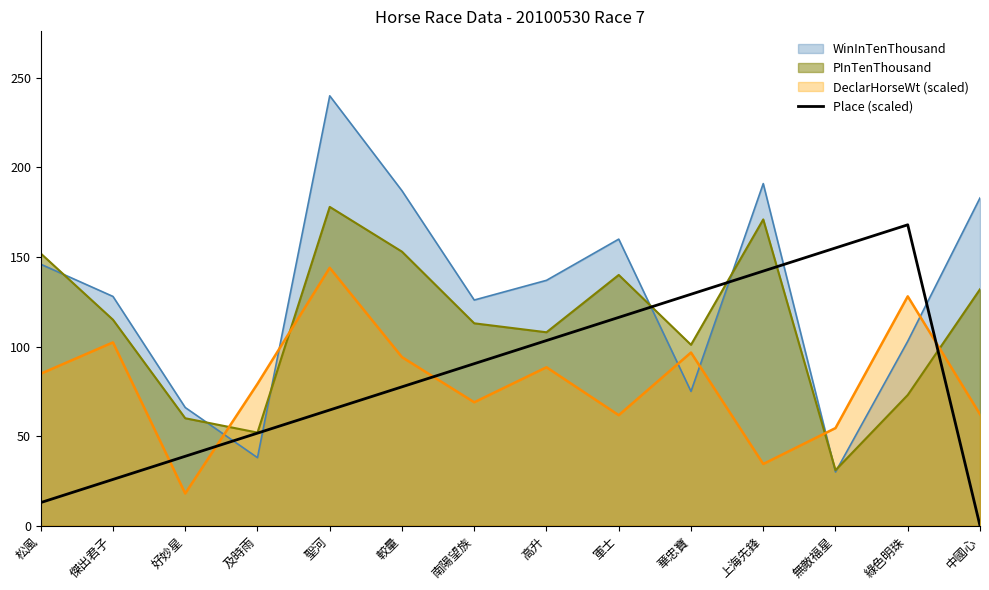

Where does the data first go above 90?

南陽望族